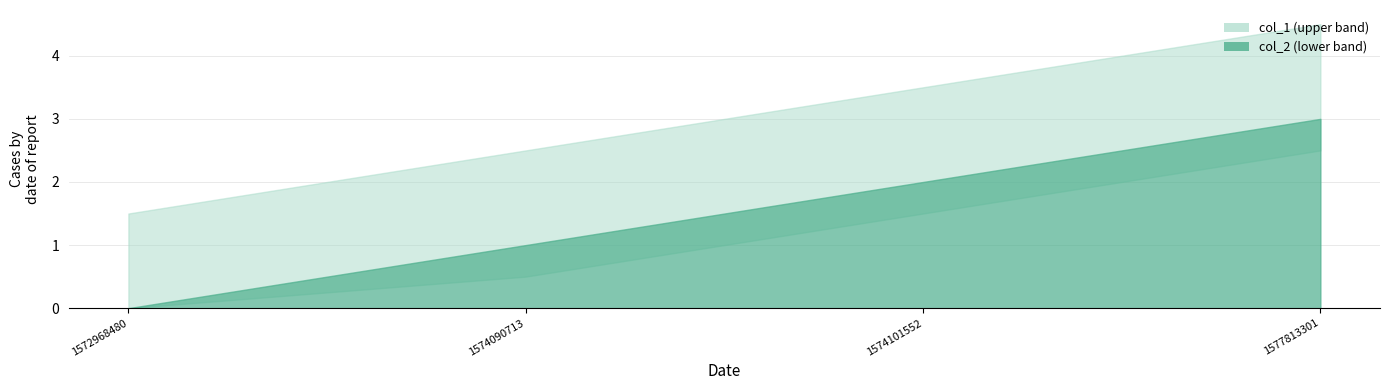

Rank the series by their average value, from highest to lowest.

col_1, col_2